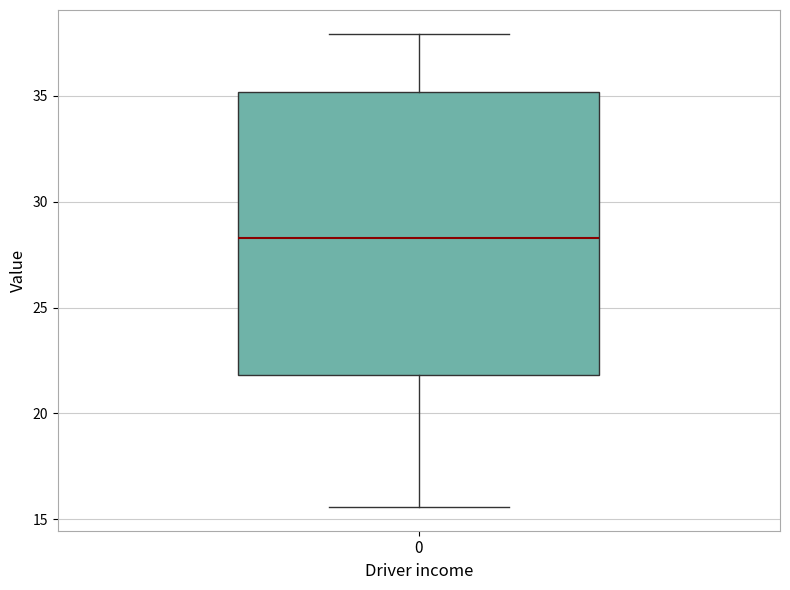

Read this box plot against the y-axis: the position of the median line, the range covered by the box, and the ends of both whiskers. The values are not printed on the chart, so give them approximately, as read against the axis.

median 28.5, box 22.0 to 35.0, whiskers 15.5 to 38.0